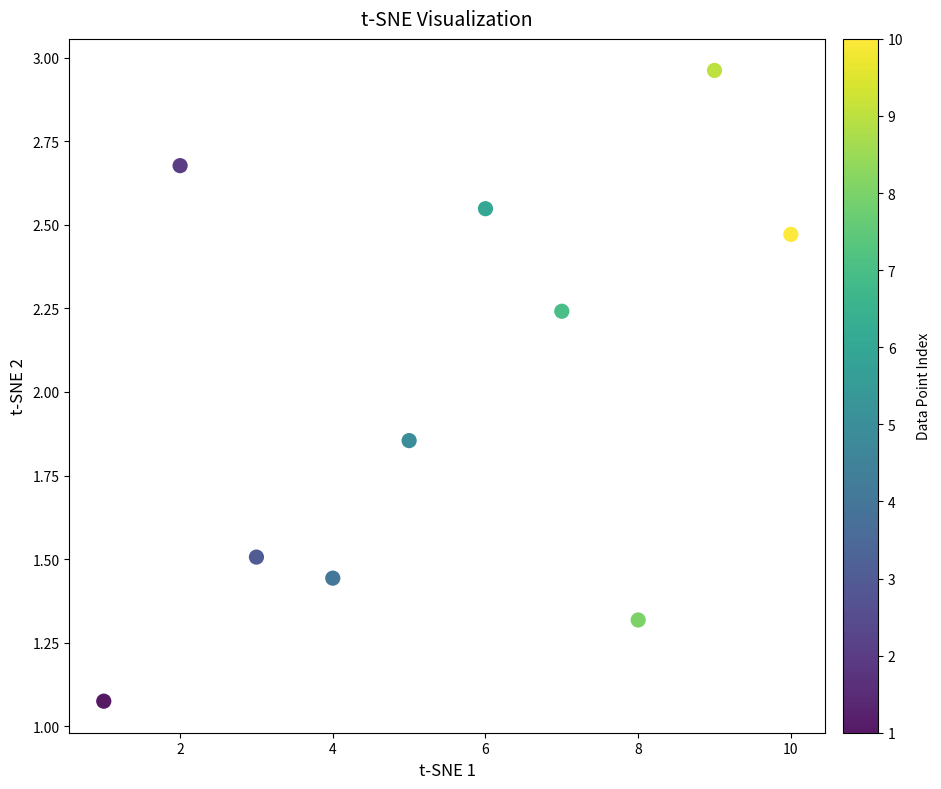

What is the average X value?

5.5